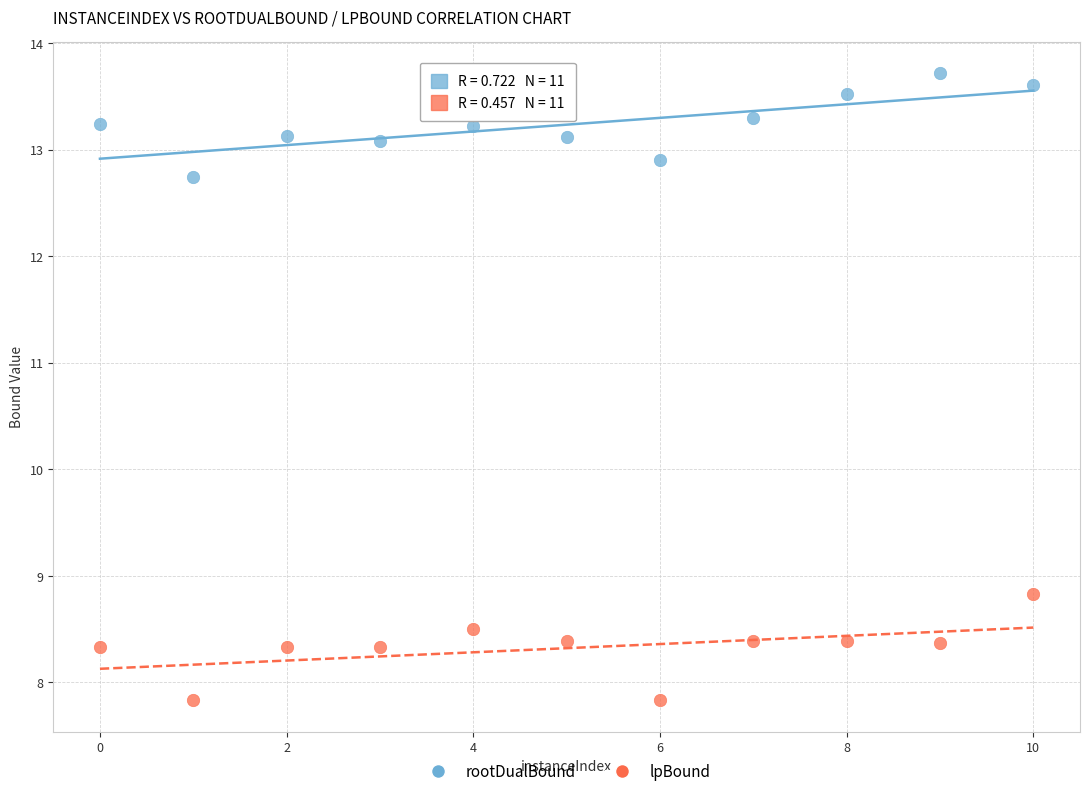

What are all the series names shown in the legend?

rootDualBound, lpBound